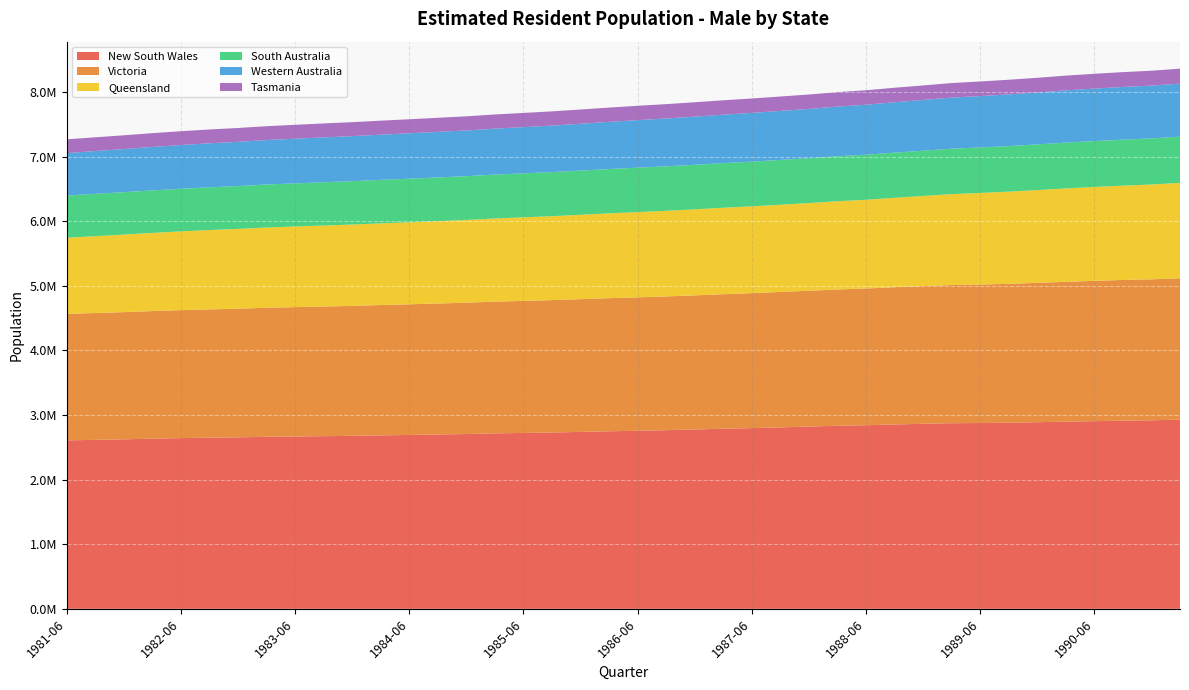

Reading right to left, what are all the values shown in this chart?

New South Wales: 1991-03=2929101	1990-12=2918868	1990-09=2913176	1990-06=2905892	1990-03=2897622	1989-12=2889741	1989-09=2881220	1989-06=2876807	1989-03=2874052	1988-12=2865373	1988-09=2854584	1988-06=2842852	1988-03=2834126	1987-12=2822255	1987-09=2809476	1987-06=2798066	1987-03=2788076	1986-12=2777230	1986-09=2765810	1986-06=2756990	1986-03=2749467	1985-12=2739325	1985-09=2730142	1985-06=2723253	1985-03=2716617	1984-12=2706580	1984-09=2699019	1984-06=2692083	1984-03=2685607	1983-12=2678250	1983-09=2673036	1983-06=2668049	1983-03=2663858	1982-12=2655478	1982-09=2649615	1982-06=2643527	1982-03=2634534	1981-12=2624579	1981-09=2616060	1981-06=2608351
Victoria: 1991-03=2189007	1990-12=2182990	1990-09=2178688	1990-06=2172635	1990-03=2165704	1989-12=2157614	1989-09=2150768	1989-06=2144305	1989-03=2139405	1988-12=2132228	1988-09=2125227	1988-06=2116566	1988-03=2110504	1987-12=2102763	1987-09=2096699	1987-06=2089786	1987-03=2083552	1986-12=2076705	1986-09=2071040	1986-06=2065739	1986-03=2060732	1985-12=2055418	1985-09=2050054	1985-06=2045027	1985-03=2039883	1984-12=2033611	1984-09=2028241	1984-06=2023349	1984-03=2018217	1983-12=2012443	1983-09=2007981	1983-06=2003140	1983-03=1997990	1982-12=1991532	1982-09=1986589	1982-06=1981619	1982-03=1975617	1981-12=1969349	1981-09=1964139	1981-06=1958717
Queensland: 1991-03=1477343	1990-12=1468021	1990-09=1460487	1990-06=1453511	1990-03=1446087	1989-12=1435984	1989-09=1427751	1989-06=1418103	1989-03=1407628	1988-12=1394568	1988-09=1384405	1988-06=1374106	1988-03=1366402	1987-12=1357083	1987-09=1350401	1987-06=1344029	1987-03=1338612	1986-12=1331718	1986-09=1326147	1986-06=1320568	1986-03=1313071	1985-12=1306321	1985-09=1299387	1985-06=1293238	1985-03=1287316	1984-12=1281035	1984-09=1275622	1984-06=1269559	1984-03=1264361	1983-12=1259140	1983-09=1254248	1983-06=1248666	1983-03=1242336	1982-12=1235548	1982-09=1228791	1982-06=1219369	1982-03=1210128	1981-12=1200504	1981-09=1189946	1981-06=1178447
South Australia: 1991-03=716158	1990-12=713922	1990-09=712301	1990-06=710687	1990-03=709470	1989-12=707424	1989-09=705623	1989-06=704437	1989-03=703474	1988-12=701150	1988-09=699519	1988-06=697670	1988-03=696477	1987-12=694962	1987-09=693788	1987-06=692398	1987-03=691277	1986-12=689991	1986-09=688837	1986-06=687764	1986-03=686394	1985-12=684416	1985-09=682400	1985-06=681229	1985-03=679761	1984-12=677950	1984-09=676630	1984-06=675233	1984-03=673493	1983-12=671738	1983-09=669852	1983-06=667942	1983-03=666073	1982-12=663641	1982-09=661669	1982-06=660066	1982-03=658840	1981-12=657014	1981-09=655136	1981-06=653940
Western Australia: 1991-03=820779	1990-12=817518	1990-09=815580	1990-06=812372	1990-03=808851	1989-12=803939	1989-09=800168	1989-06=795463	1989-03=791196	1988-12=785839	1988-09=780592	1988-06=774200	1988-03=769499	1987-12=763238	1987-09=759148	1987-06=754718	1987-03=750002	1986-12=745203	1986-09=740678	1986-06=736131	1986-03=730127	1985-12=724952	1985-09=720116	1985-06=715642	1985-03=711701	1984-12=708066	1984-09=705605	1984-06=702455	1984-03=699900	1983-12=697570	1983-09=694823	1983-06=691681	1983-03=688002	1982-12=684771	1982-09=681539	1982-06=676892	1982-03=672273	1981-12=667381	1981-09=663047	1981-06=657249
Tasmania: 1991-03=231083	1990-12=230360	1990-09=229873	1990-06=229256	1990-03=228214	1989-12=227368	1989-09=226547	1989-06=225708	1989-03=225086	1988-12=224486	1988-09=224073	1988-06=223754	1988-03=223496	1987-12=223099	1987-09=222931	1987-06=222879	1987-03=222654	1986-12=222486	1986-09=222075	1986-06=221659	1986-03=221259	1985-12=220701	1985-09=220148	1985-06=219791	1985-03=219051	1984-12=218417	1984-09=217909	1984-06=217409	1984-03=216669	1983-12=216145	1983-09=215635	1983-06=215090	1983-03=214543	1982-12=214168	1982-09=213868	1982-06=213679	1982-03=213477	1981-12=212935	1981-09=212862	1981-06=212565